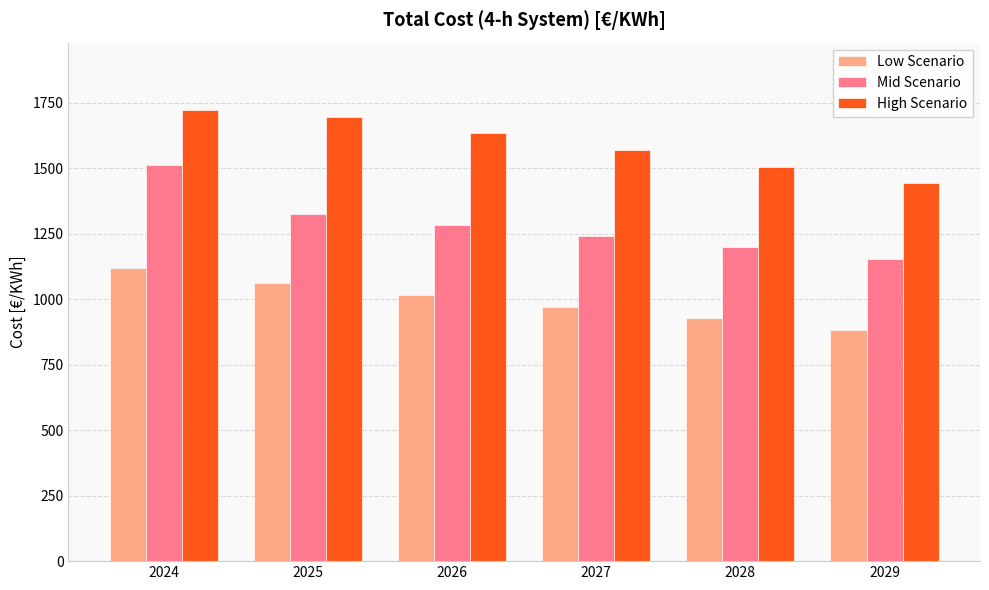

What is the sum of the Mid Scenario values at 2029 and 2028?

2354.3